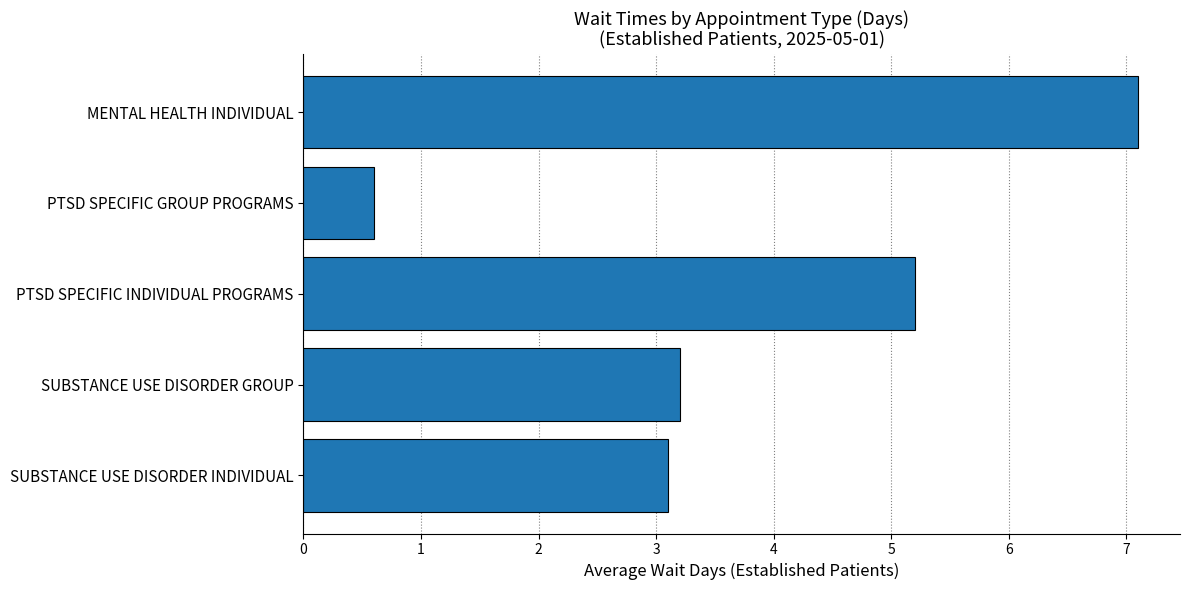

What is the difference between the maximum and minimum values?

6.5